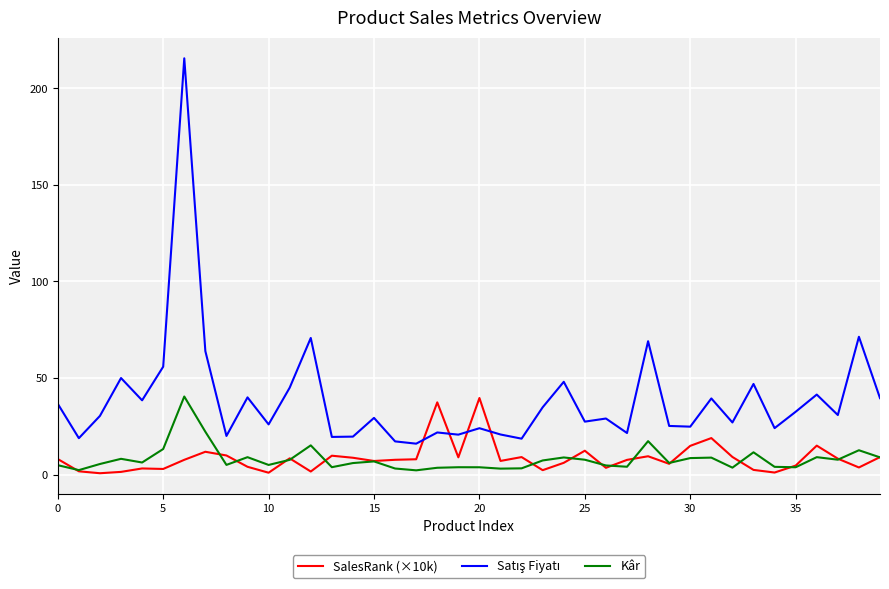

What is the greatest value displayed?

215.5